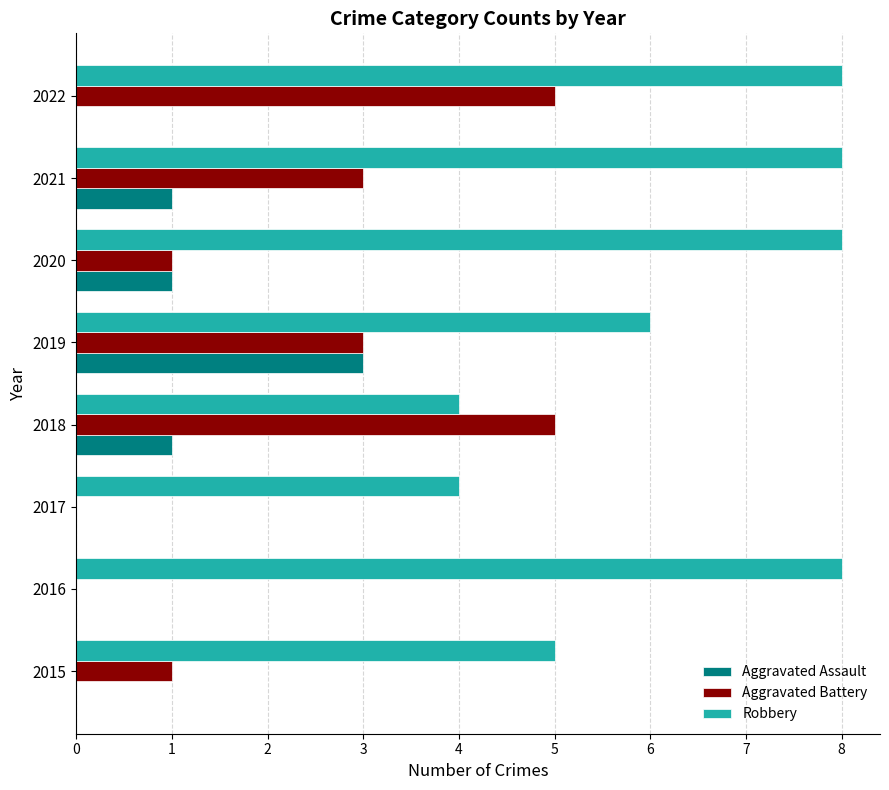

How many categories are shown in the chart?

8